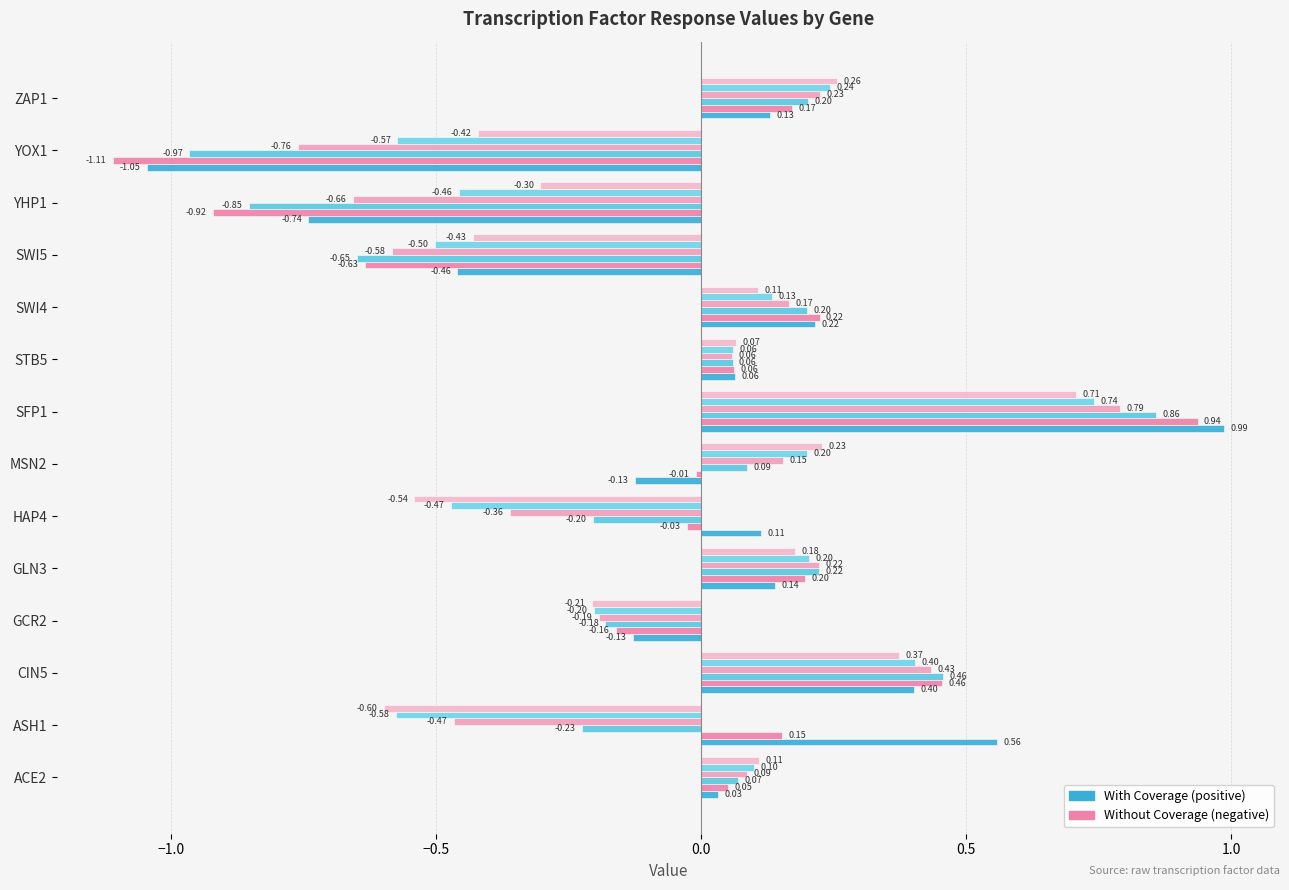

How many data points does each series have?

14